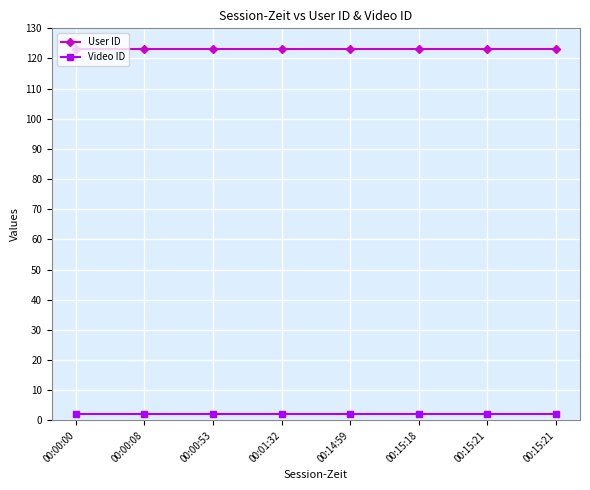

Is this an area chart (filled region under the line)?

No